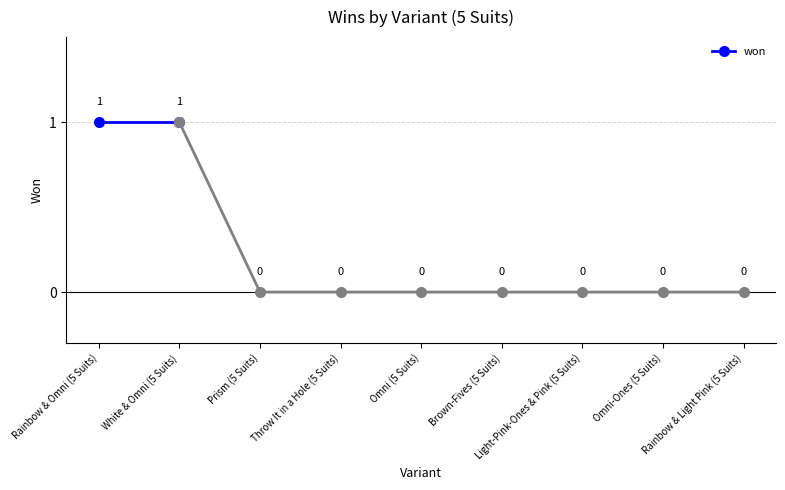

Count the values in the range 0 to 1.

9